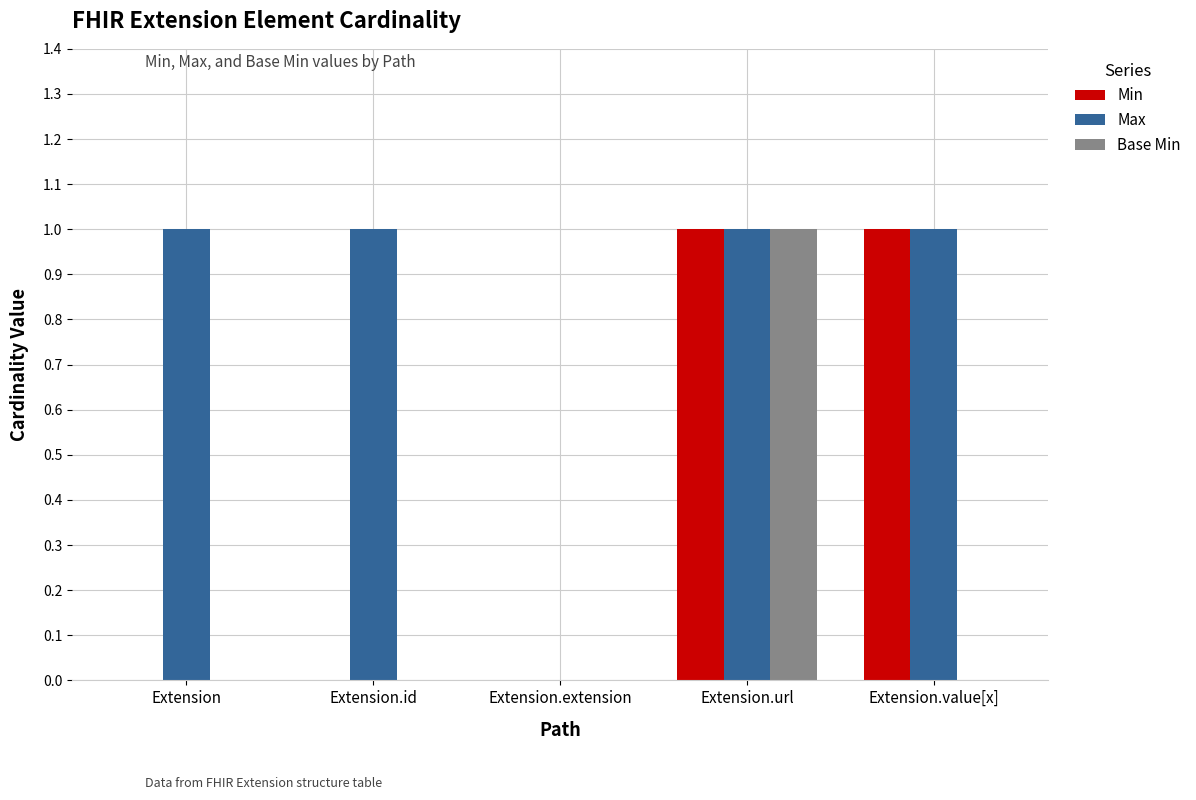

The value of Base Min at Extension.id is 0. True or false?

True